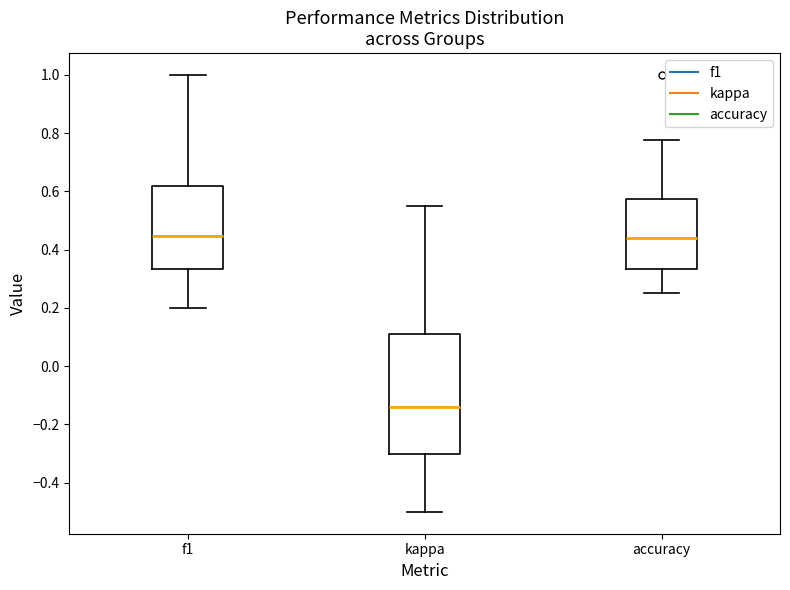

Reading left to right, transcribe this box plot: for each box, give where its median line is, the range the box spans, and where its two whiskers end, as read against the y-axis. The values are not printed on the chart, so give them approximately, as read against the axis.

f1: median 0.44, box 0.34 to 0.62, whiskers 0.20 to 1.00
kappa: median -0.14, box -0.30 to 0.12, whiskers -0.50 to 0.56
accuracy: median 0.44, box 0.34 to 0.58, whiskers 0.26 to 0.78